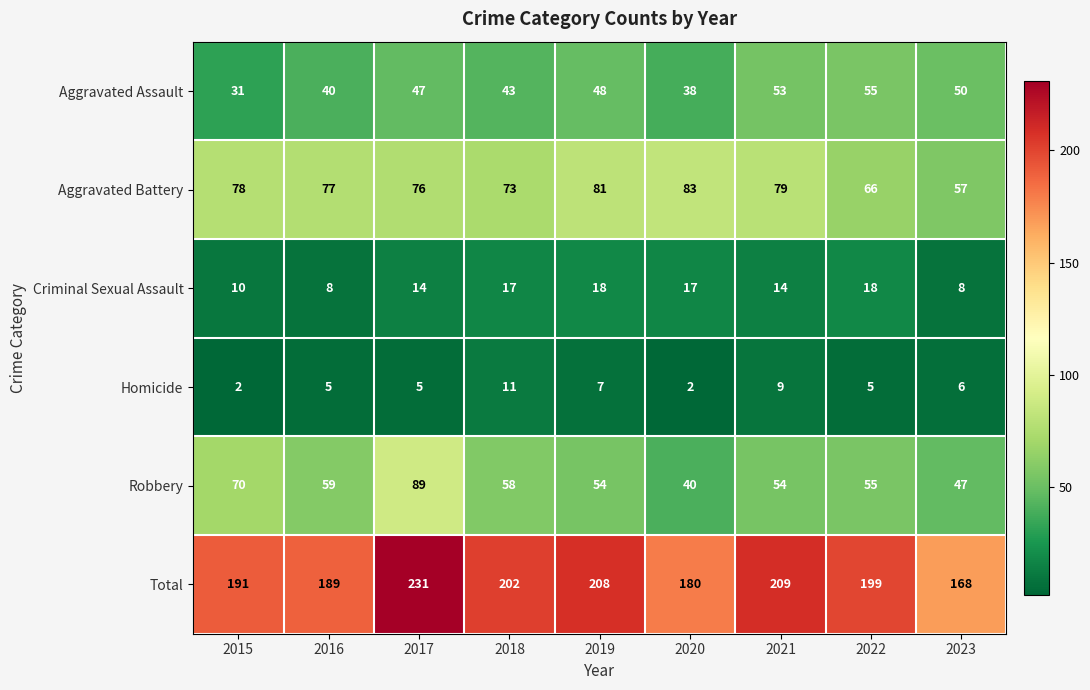

True or false: Aggravated Assault has a value of 50 at 2023.

True